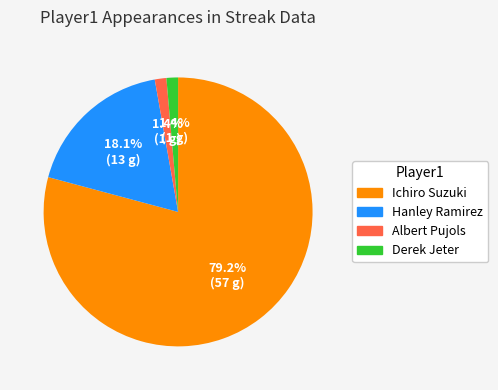

Is it true that Ichiro Suzuki is 79% of the pie?

True